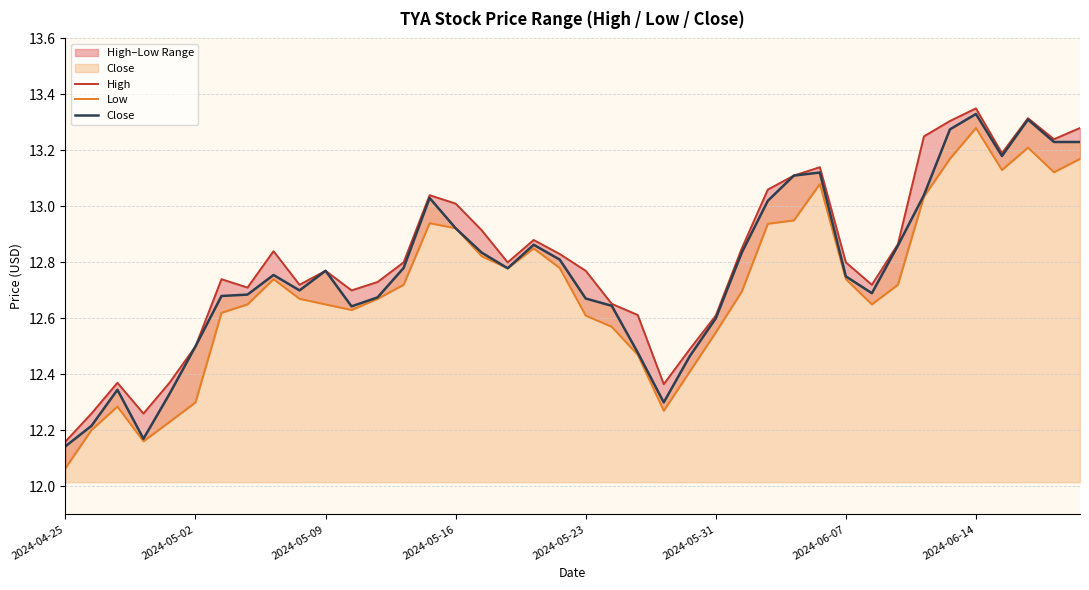

The Close series shows 12.3 at 23. True or false?

True